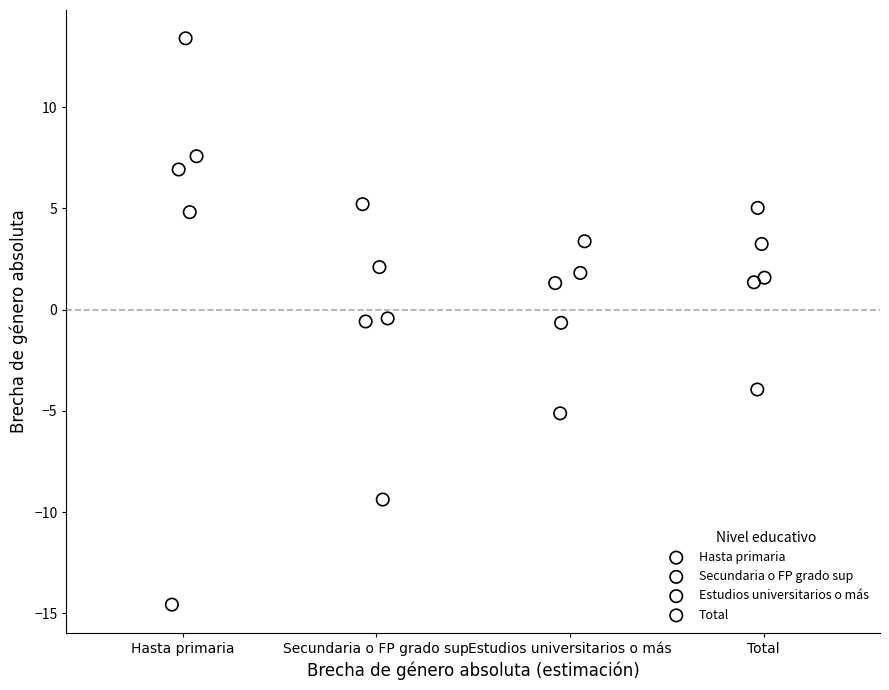

Which series reaches the minimum Y coordinate?

Hasta primaria